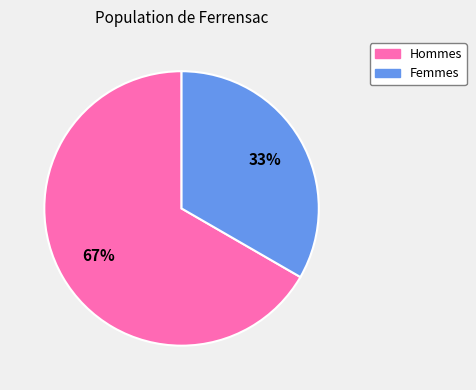

How many slices are in this pie chart?

2